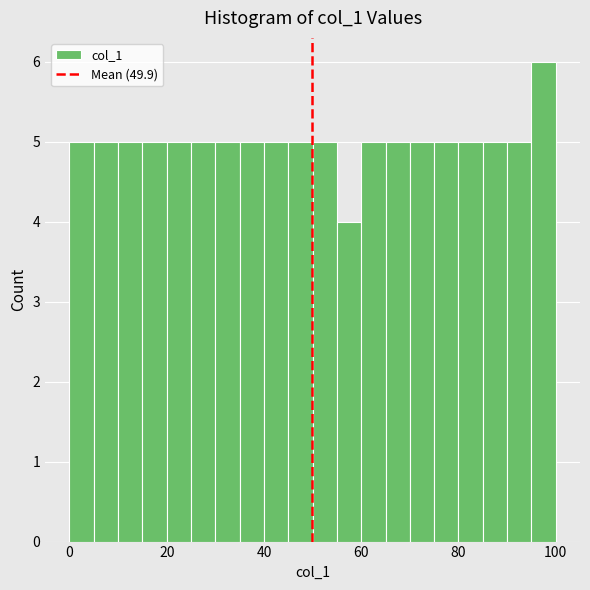

Around what value on the x-axis is the tallest bar? Give the approximate position of its centre, as read against the axis.

98